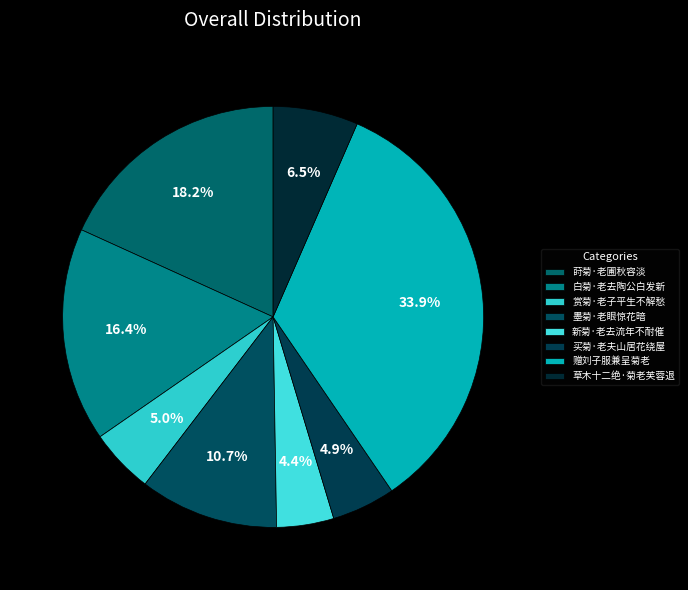

Count the number of slices in the pie.

8